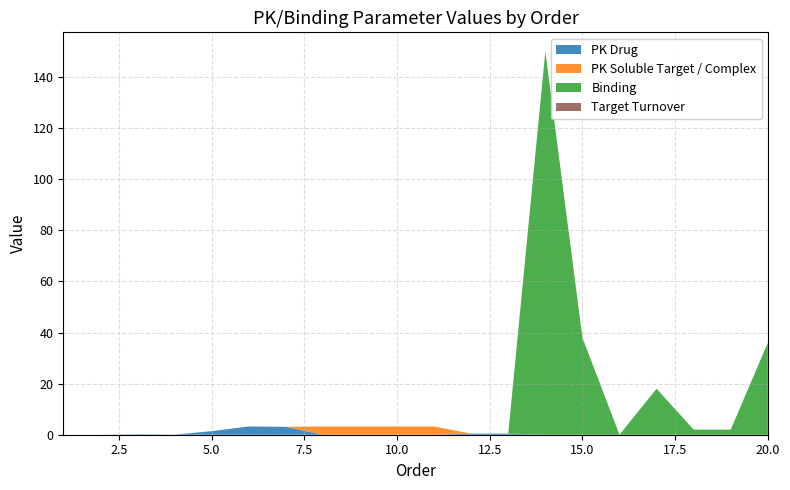

Reading left to right, extract all data points from this chart.

PK Drug: 1=0.0	2=0.0	3=0.2	4=0.1	5=1.4	6=3.2	7=3.1	8=0.0	9=0.0	10=0.0	11=0.0	12=0.4	13=0.4	14=0.0	15=0.0	16=0.0	17=0.0	18=0.0	19=0.0	20=0.0
PK Soluble Target / Complex: 1=0.0	2=0.0	3=0.0	4=0.0	5=0.0	6=0.0	7=0.0	8=3.2	9=3.2	10=3.2	11=3.2	12=0.0	13=0.0	14=0.0	15=0.0	16=0.0	17=0.0	18=0.0	19=0.0	20=0.0
Binding: 1=0.0	2=0.0	3=0.0	4=0.0	5=0.0	6=0.0	7=0.0	8=0.0	9=0.0	10=0.0	11=0.0	12=0.0	13=0.0	14=150.0	15=38.0	16=0.0	17=18.0	18=2.0	19=2.0	20=36.0
Target Turnover: 1=0.0	2=0.0	3=0.0	4=0.0	5=0.0	6=0.0	7=0.0	8=0.0	9=0.0	10=0.0	11=0.0	12=0.0	13=0.0	14=0.0	15=0.0	16=0.0	17=0.0	18=0.0	19=0.0	20=0.0